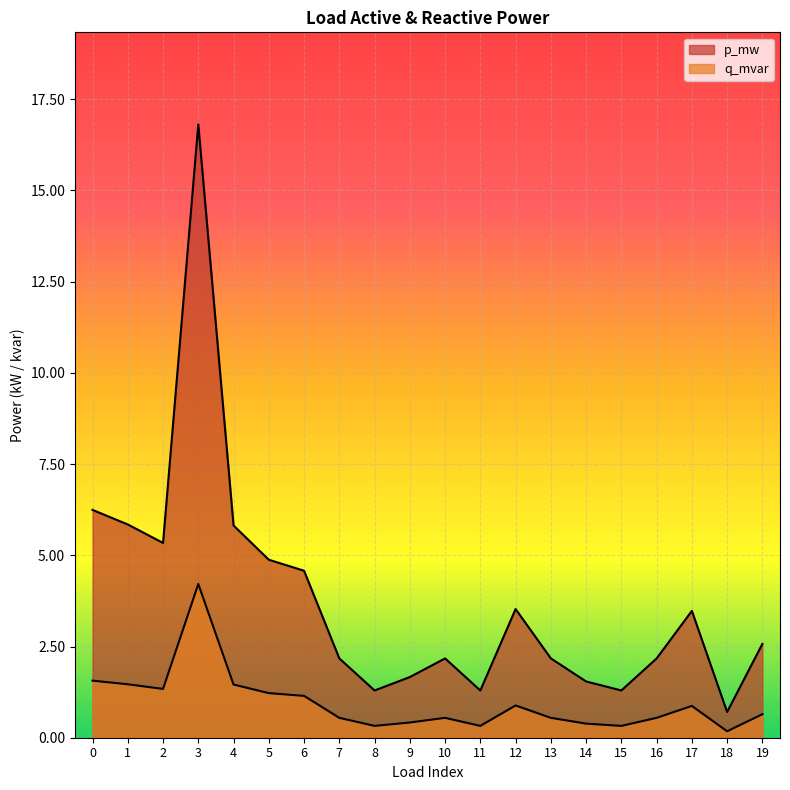

Does the chart display data point markers on the line(s)?

No